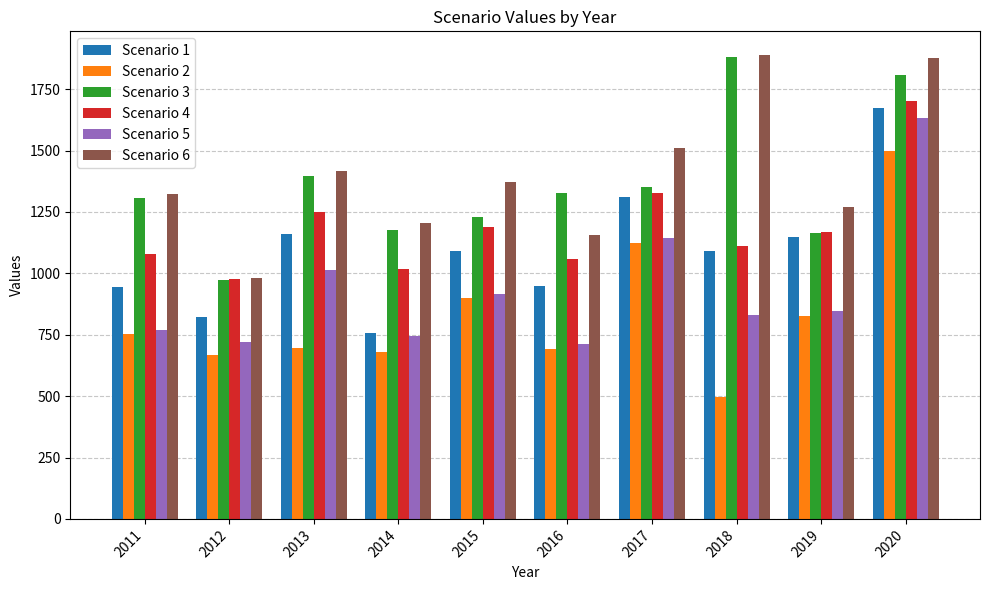

Rank the categories by Scenario 6 value from lowest to highest.

2012, 2016, 2014, 2019, 2011, 2015, 2013, 2017, 2020, 2018